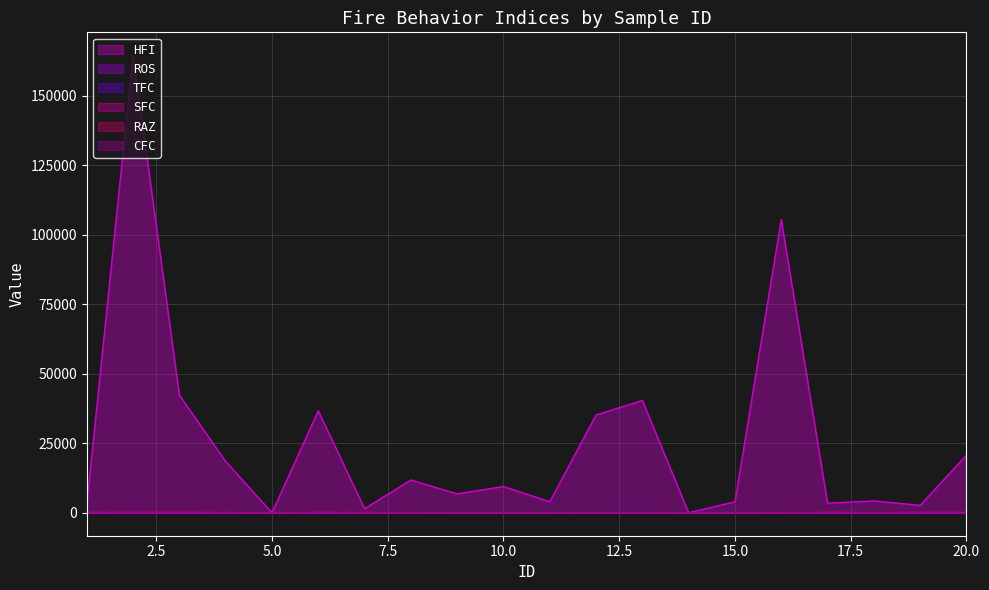

In CFC, how many points are lower than both neighbors (excluding endpoints)?

2